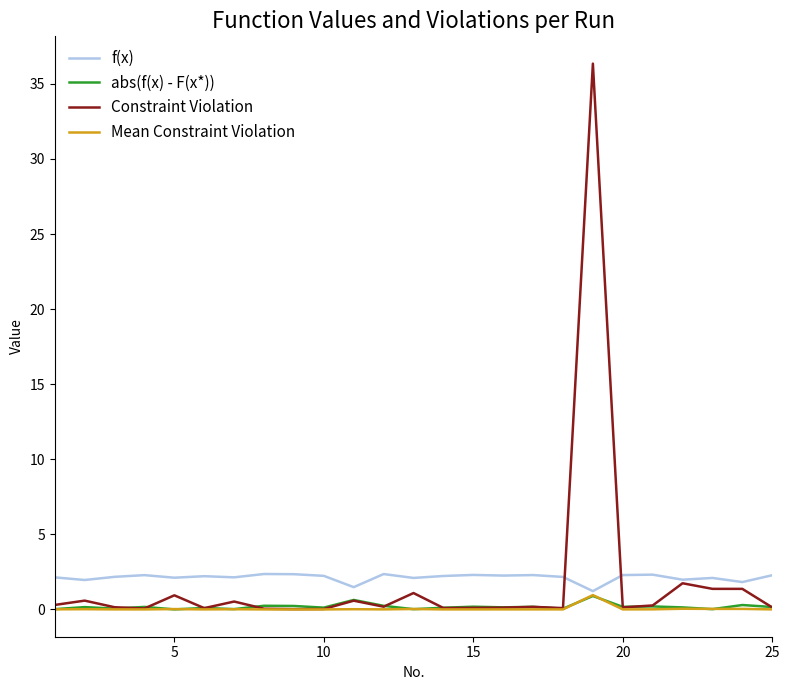

Which series has the largest range (max minus min)?

Constraint Violation